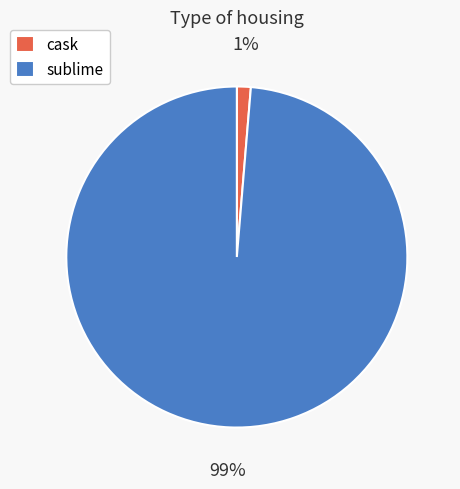

Rank the categories by value from lowest to highest.

cask, sublime